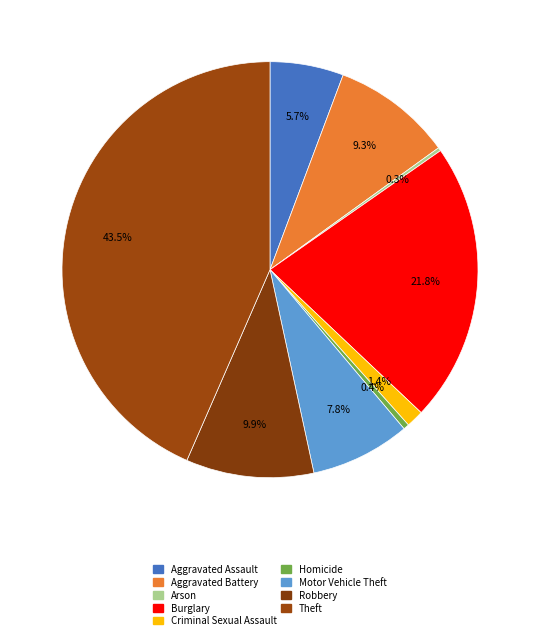

Is there any slice that represents more than half of the pie?

No